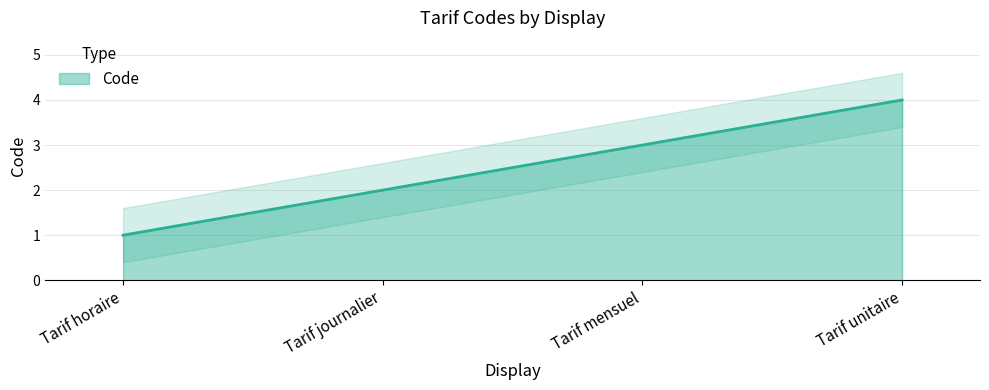

Which label corresponds to the largest value in the chart?

Tarif unitaire